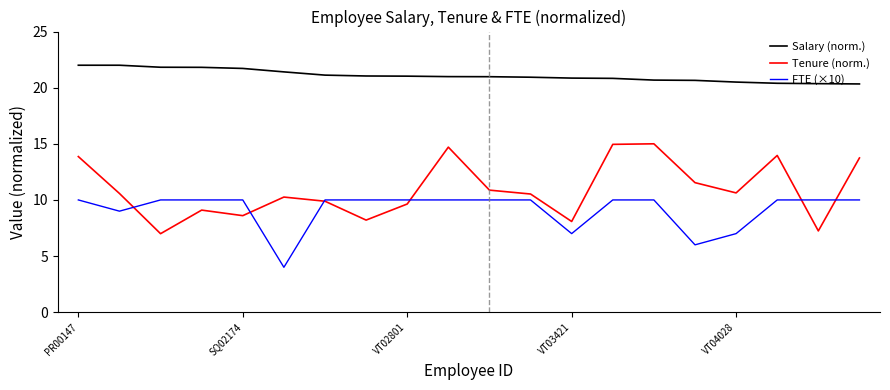

True or false: FTE (×10) and Salary (norm.) intersect in this chart.

False